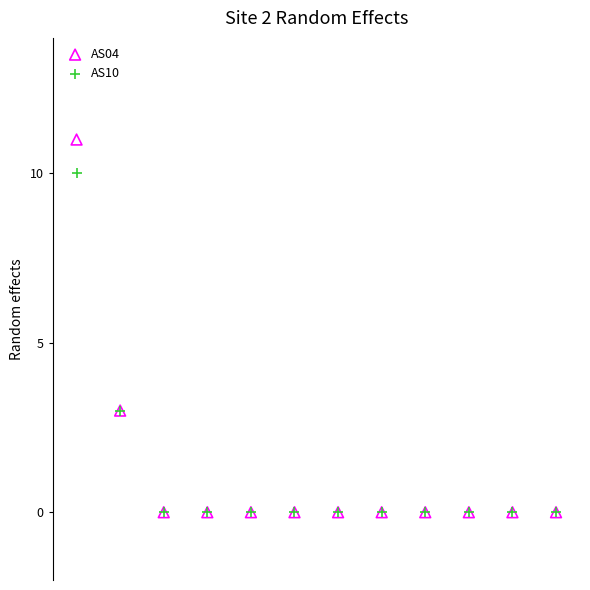

What are all the series names shown in the legend?

AS04, AS10